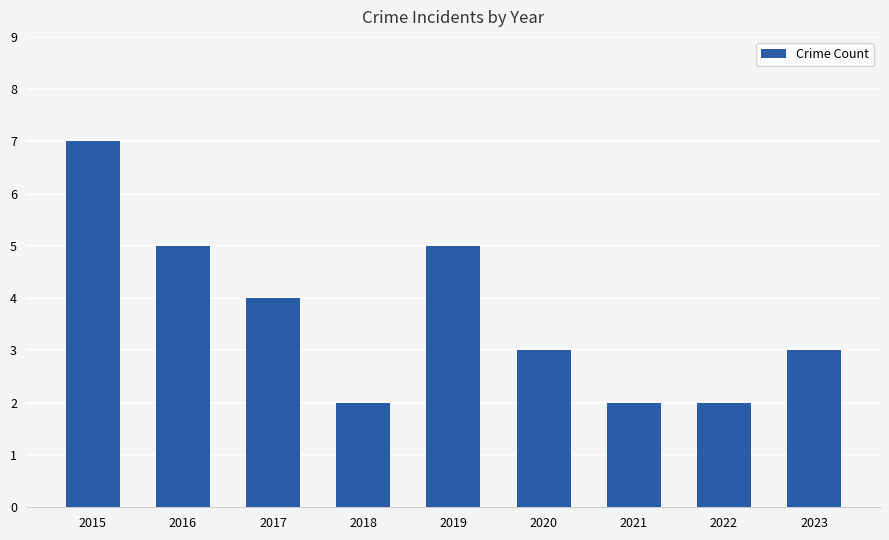

What is the difference between the values at 2019 and 2017?

1